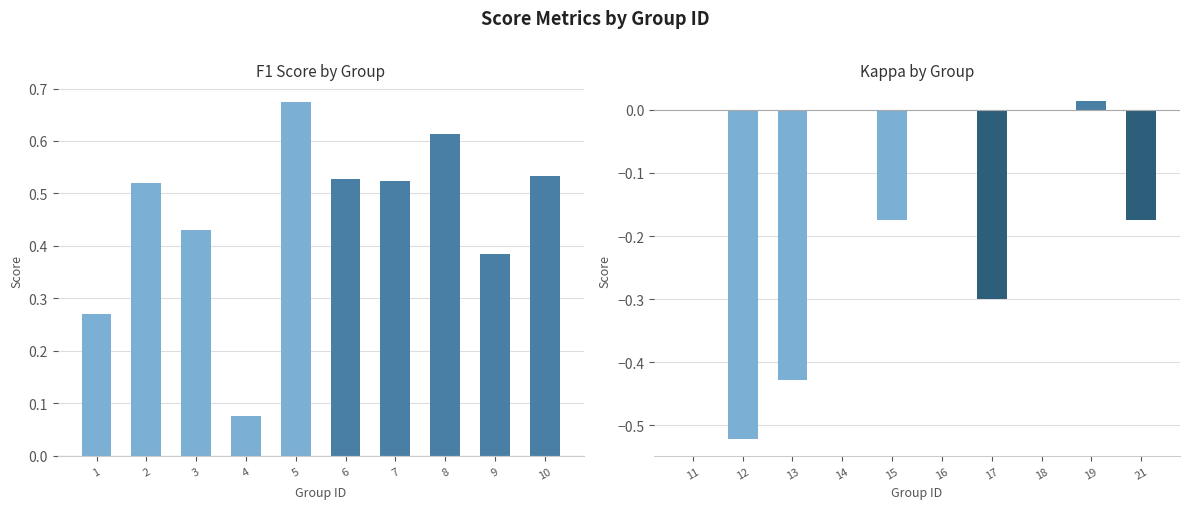

What is the value of the f1 bar at the 5th from the left?

0.7